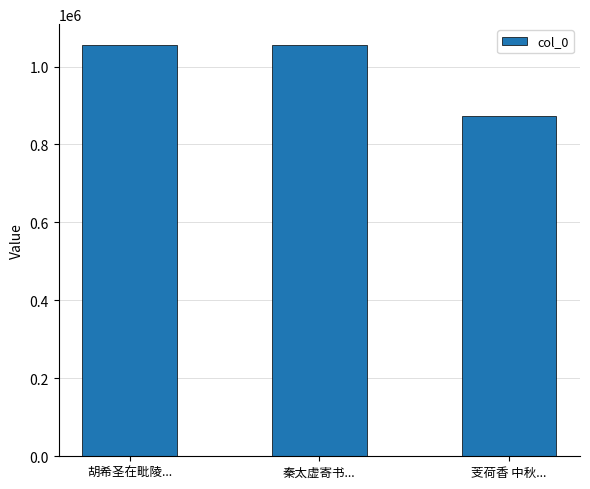

Where is the data nearest to the value 964365?

胡希圣在毗陵...